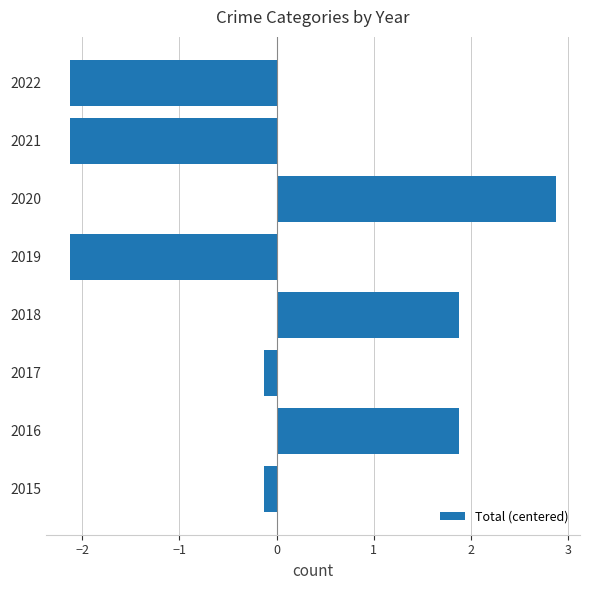

What value does the data have at 2021?

-2.1